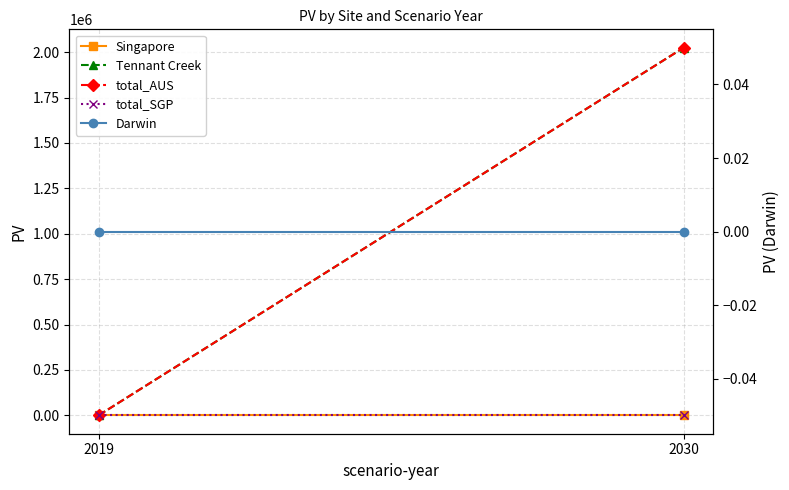

Which category has the highest value in the Tennant Creek series?

2030